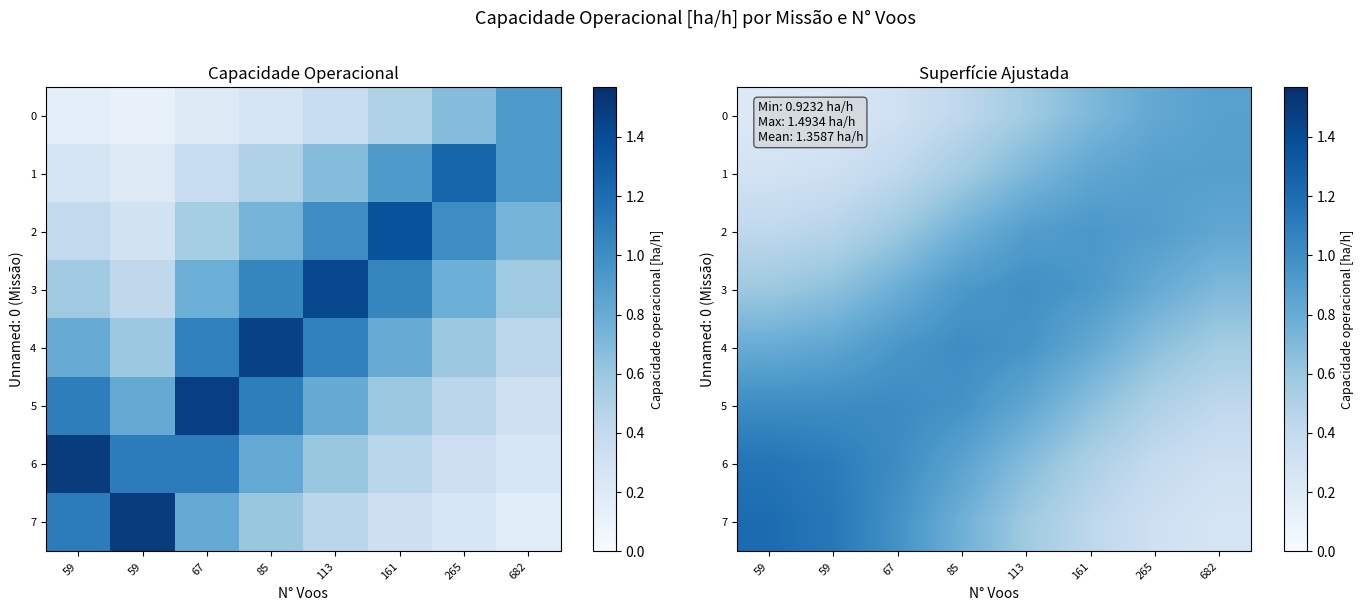

What is the sum of the 6 values at 85 and 59?

2.0